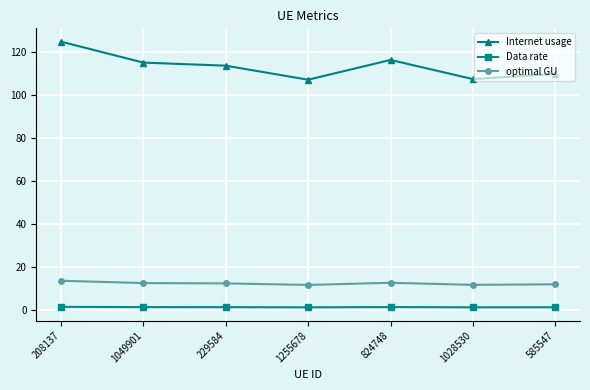

What is the highest value of the Internet usage series?

124.8